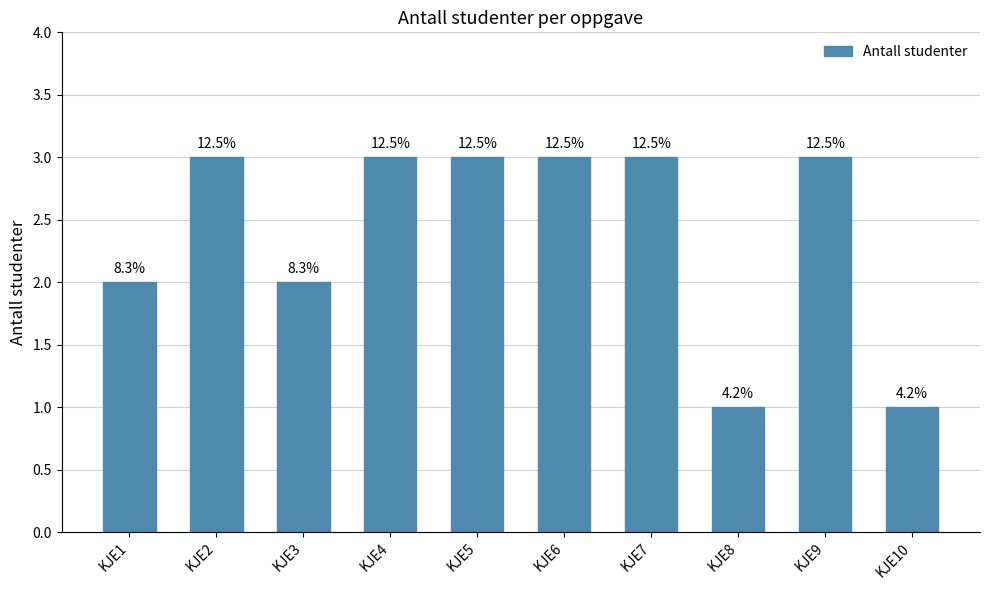

Does the chart contain any negative values?

No